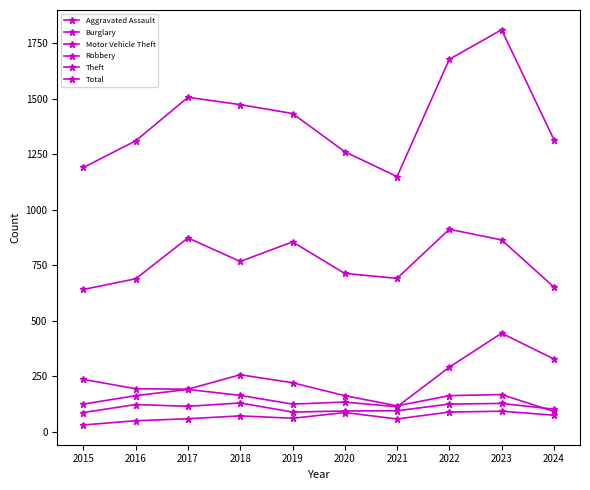

How many lines are shown in the chart?

6